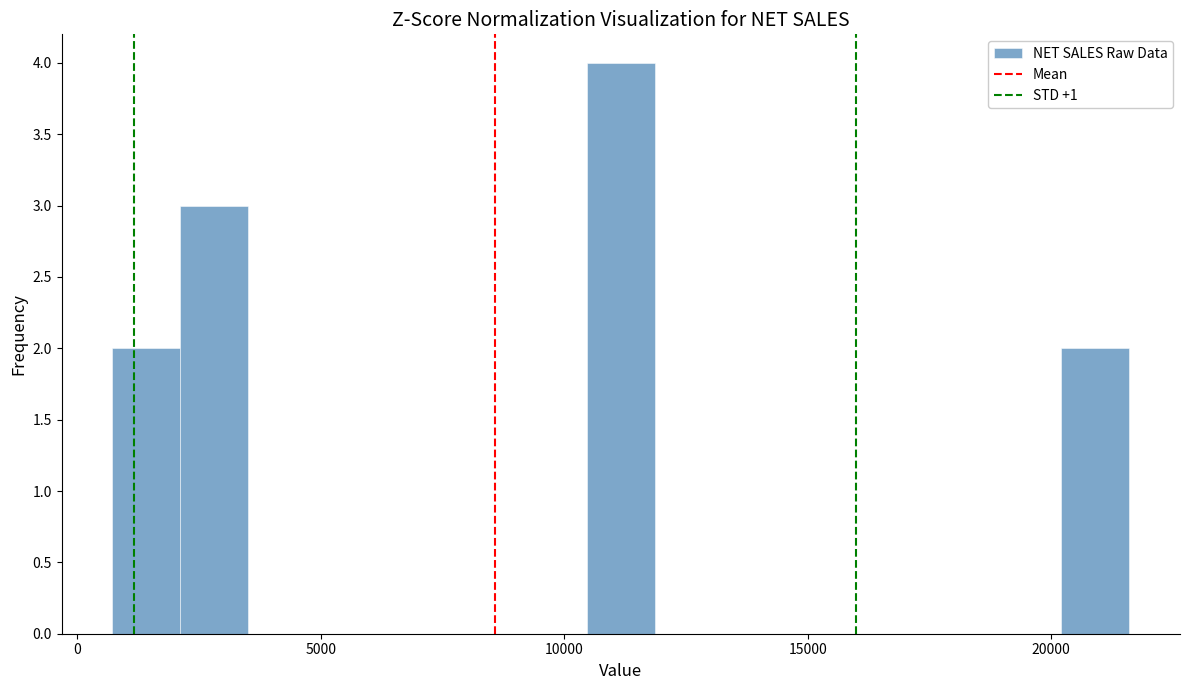

Around what value on the x-axis is the tallest bar? Give the approximate position of its centre, as read against the axis.

11000